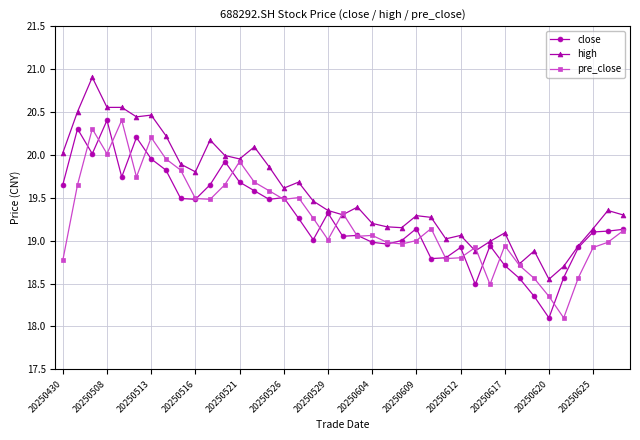

Count the number of data series in this chart.

3